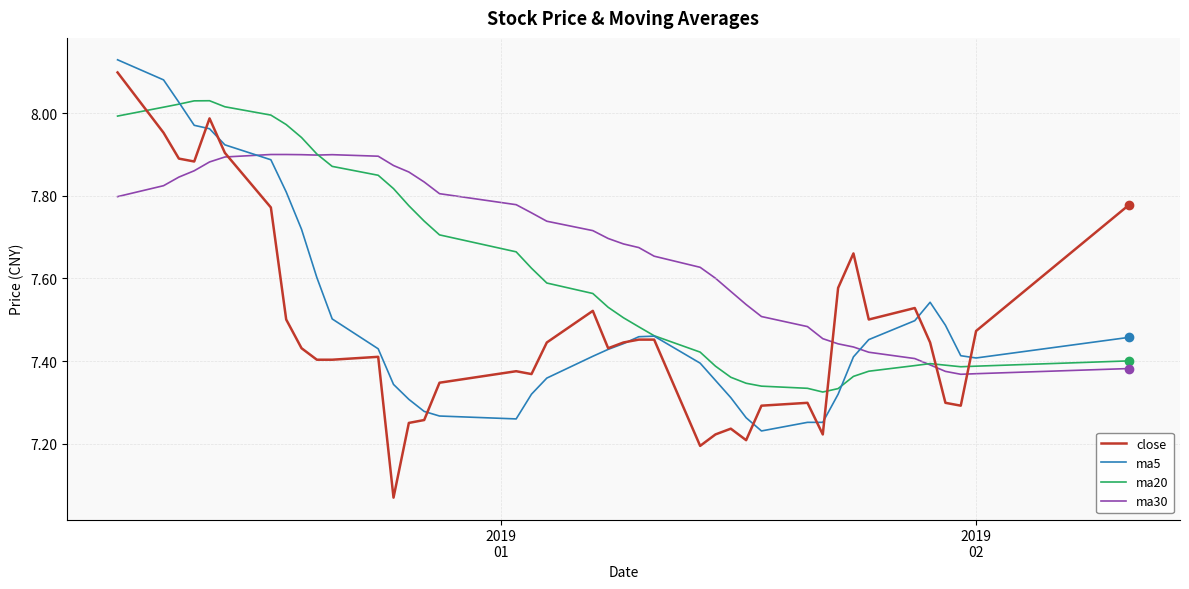

Which series has the widest spread of values?

close